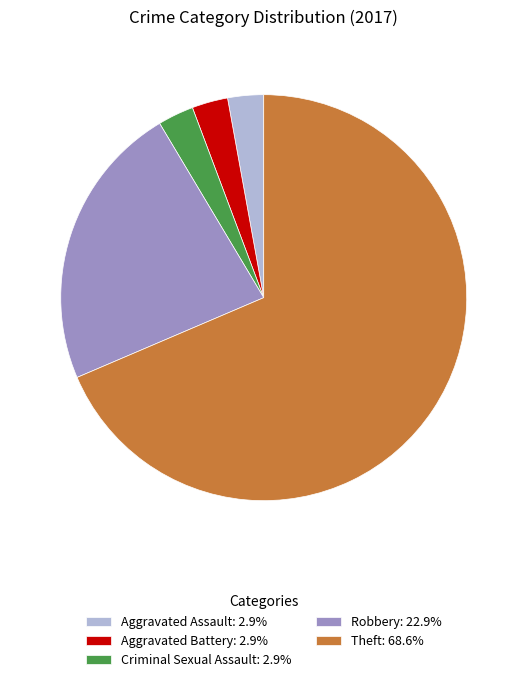

Is the sum of Criminal Sexual Assault: 2.9% and Aggravated Battery: 2.9% greater than half?

No